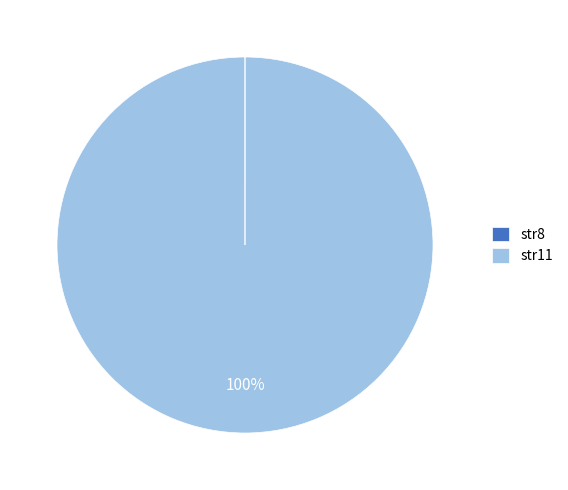

True or false: str11 accounts for 100% of the total.

True